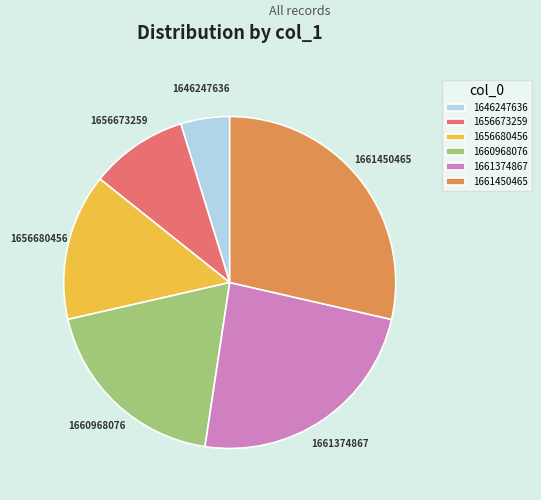

Is there any slice that represents more than half of the pie?

No